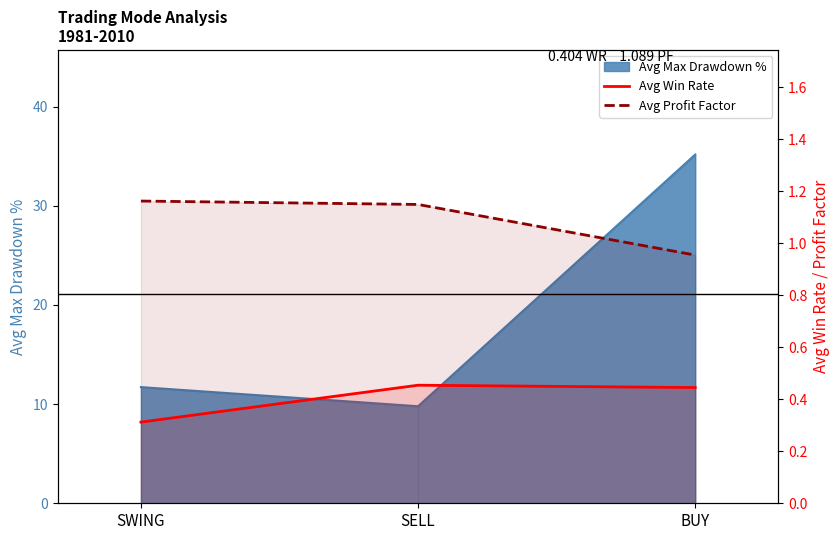

What is the difference between the second highest and minimum values in the Avg Win Rate series?

0.1